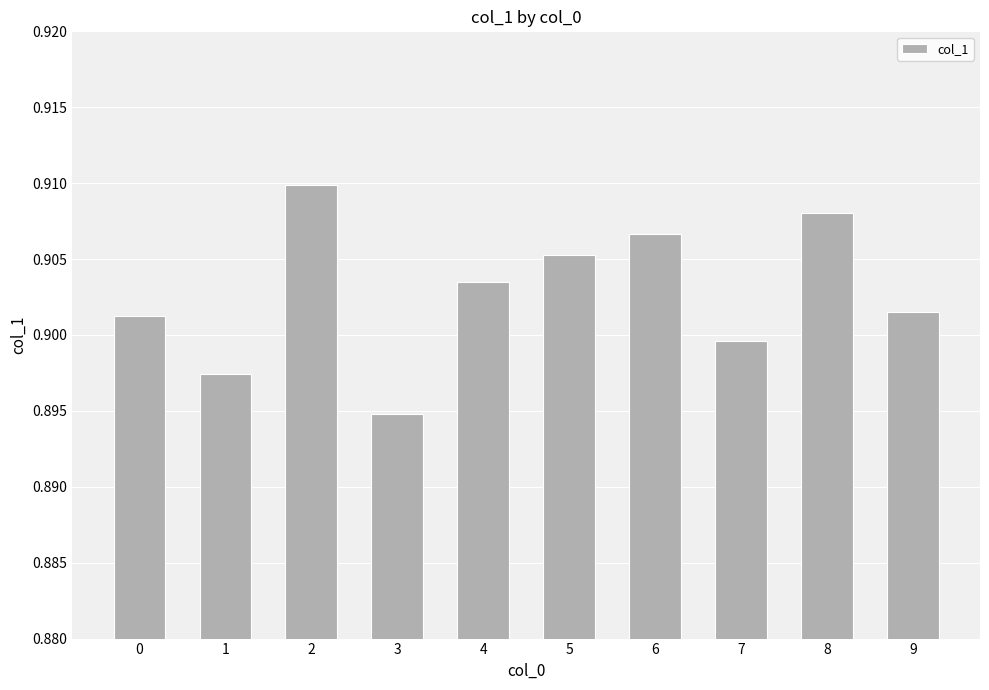

What is the sum of all values?

9.0